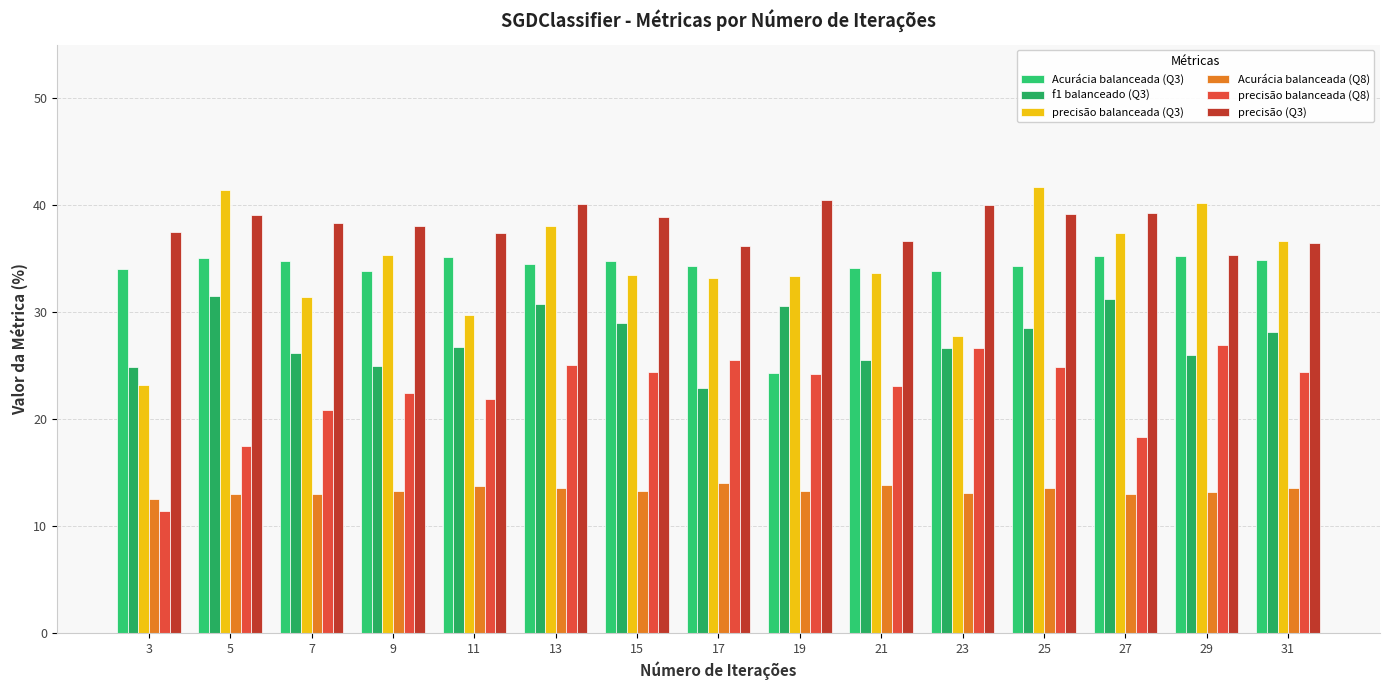

What is the average value of the f1 balanceado (Q3) series?

27.6